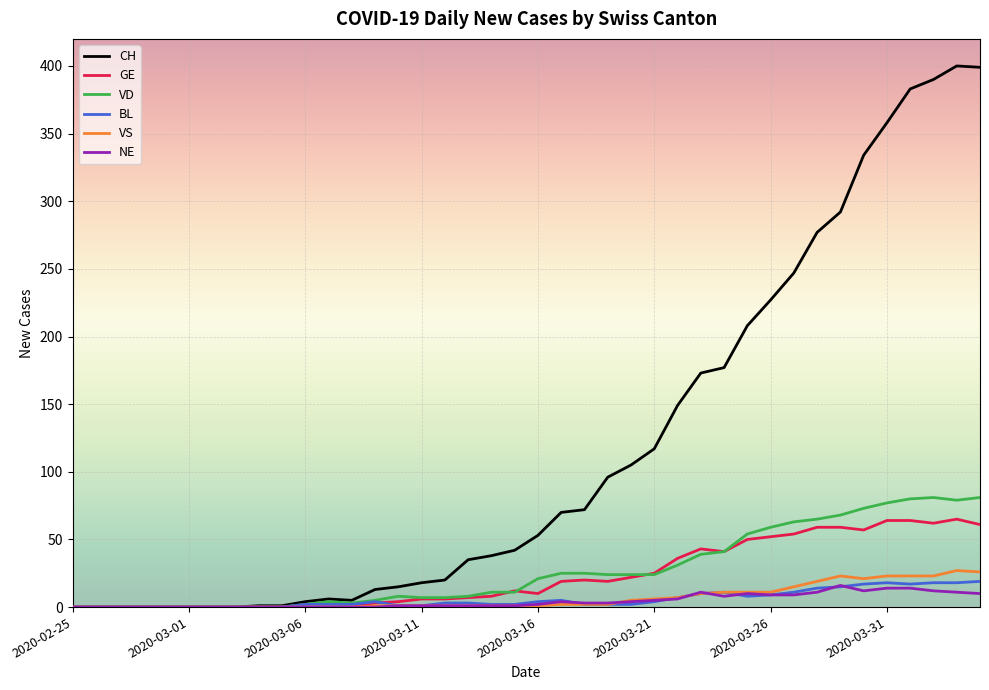

Which series has the largest range (max minus min)?

CH